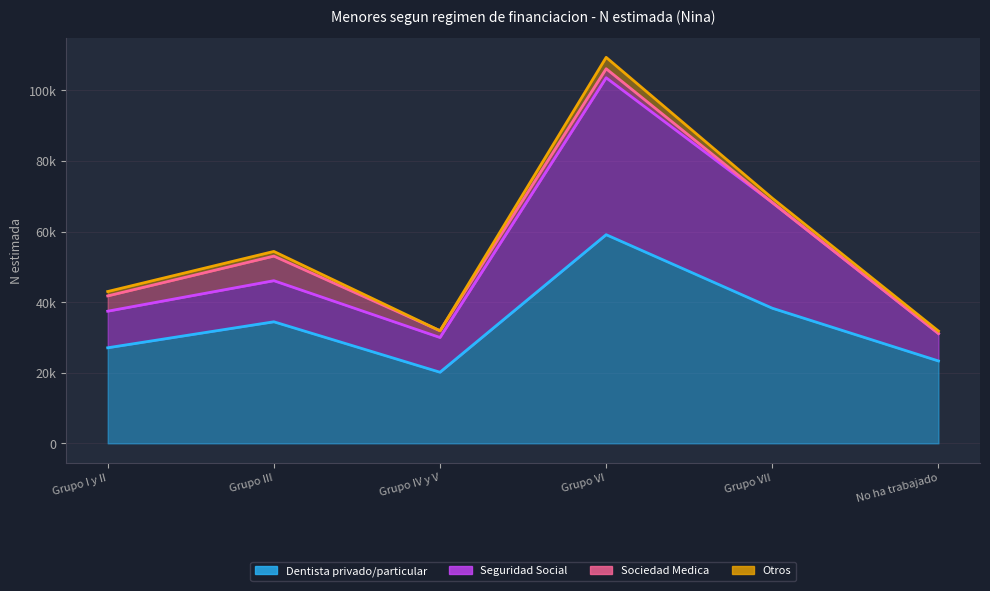

True or false: Dentista privado/particular and Seguridad Social cross at least once.

False